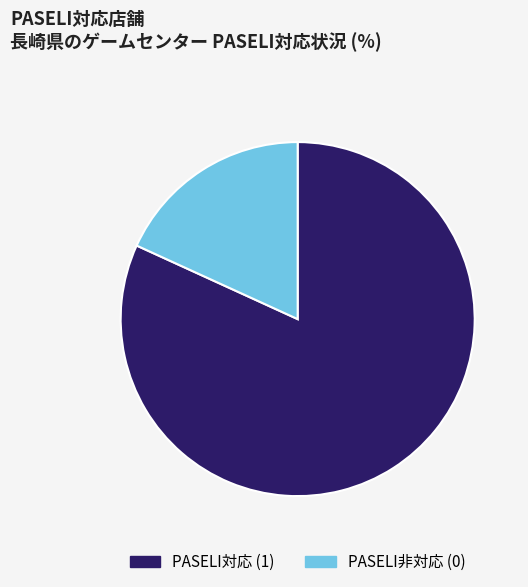

The PASELI非対応 (0) slice represents 18% of the pie. True or false?

True